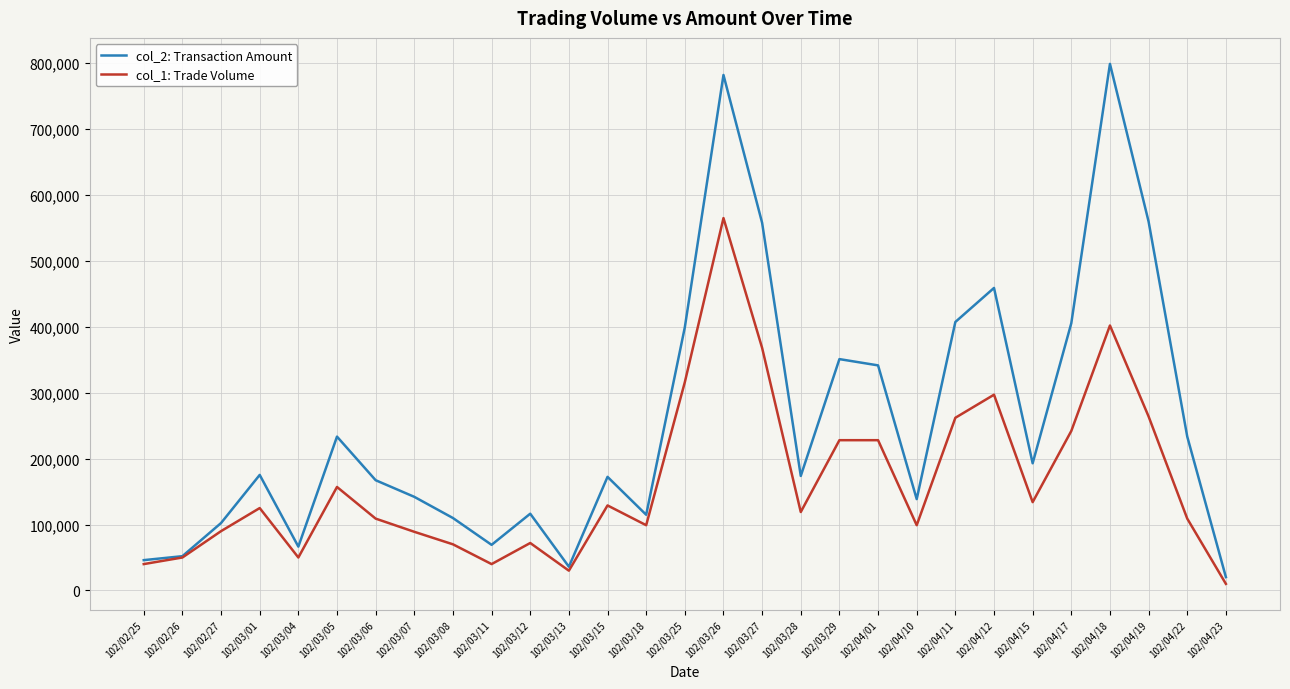

At which category is the sum across all series the highest?

102/03/26